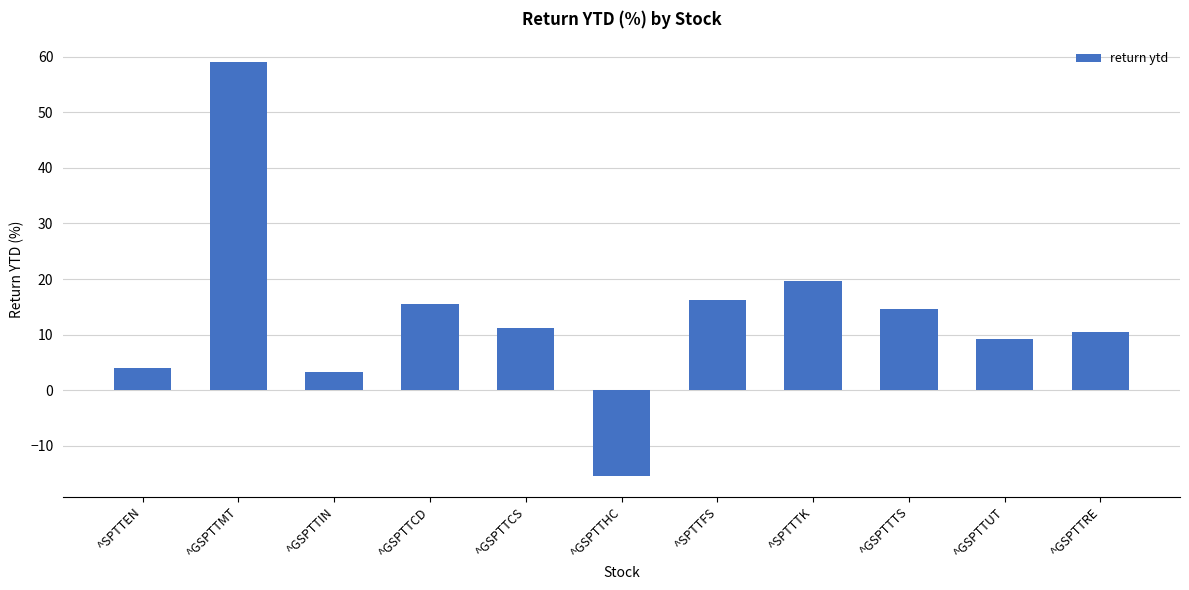

What is the minimum value shown in the chart?

-15.4